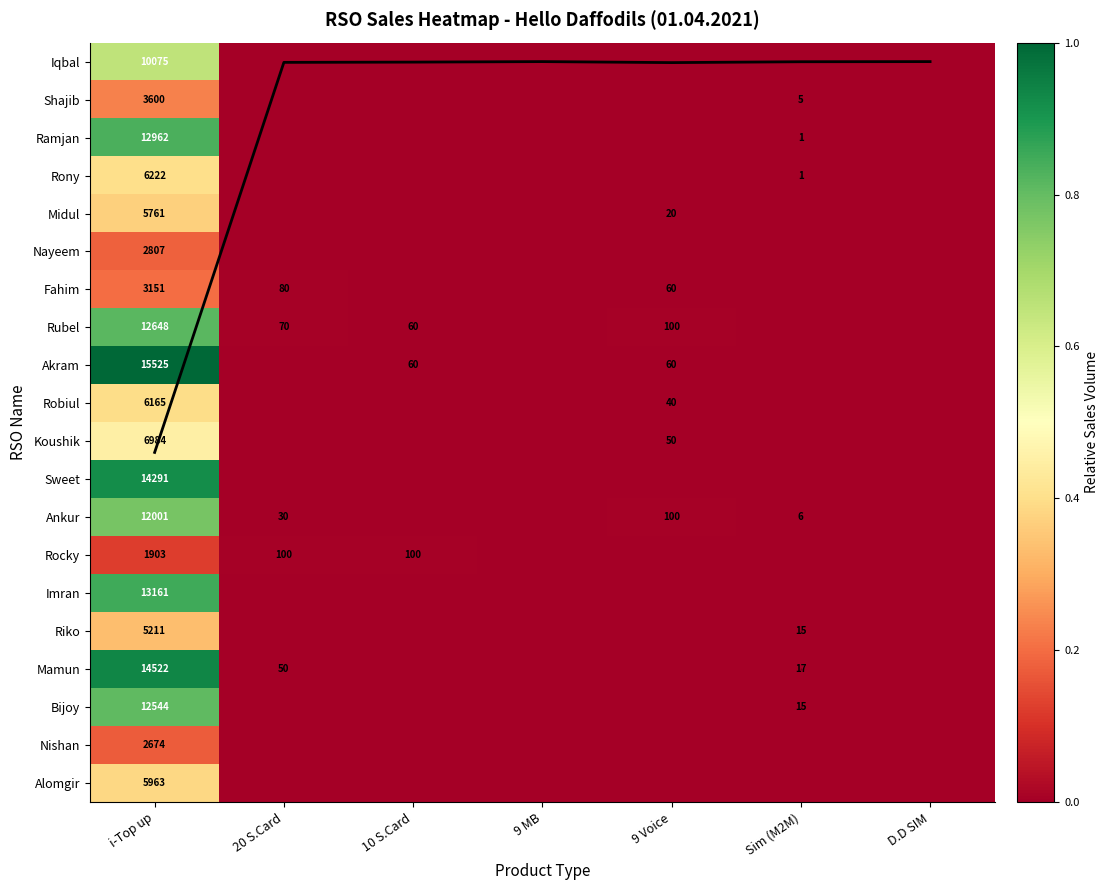

Is it true that Alomgir equals 0.6 at i-Top up?

False